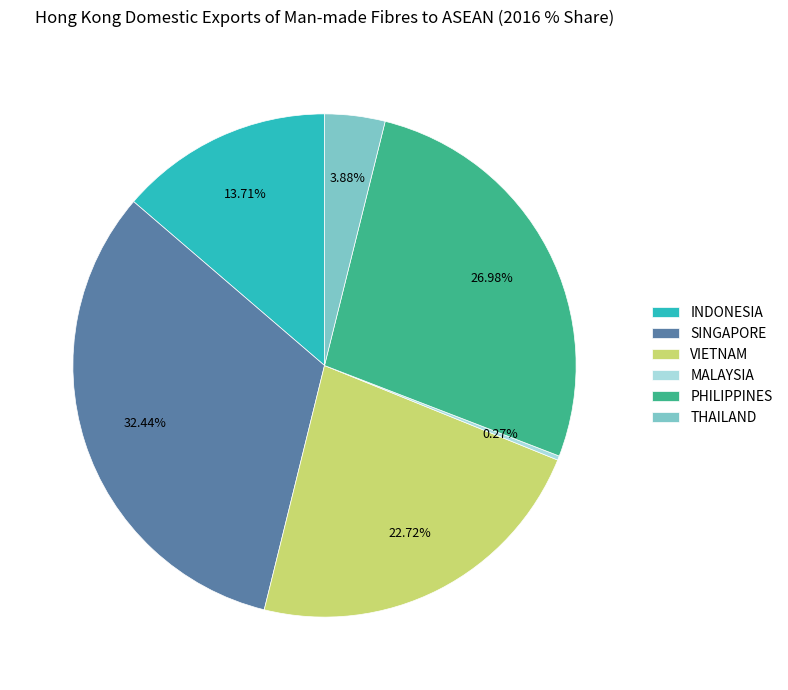

To the nearest percent, what portion does VIETNAM represent?

23%